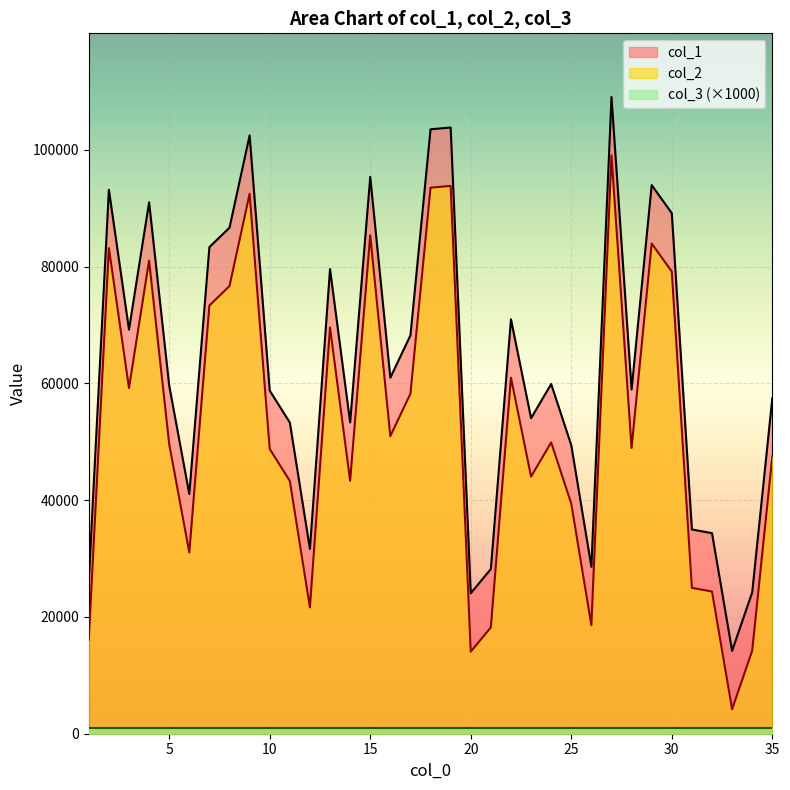

In col_2, how many points are higher than both neighbors (excluding endpoints)?

10